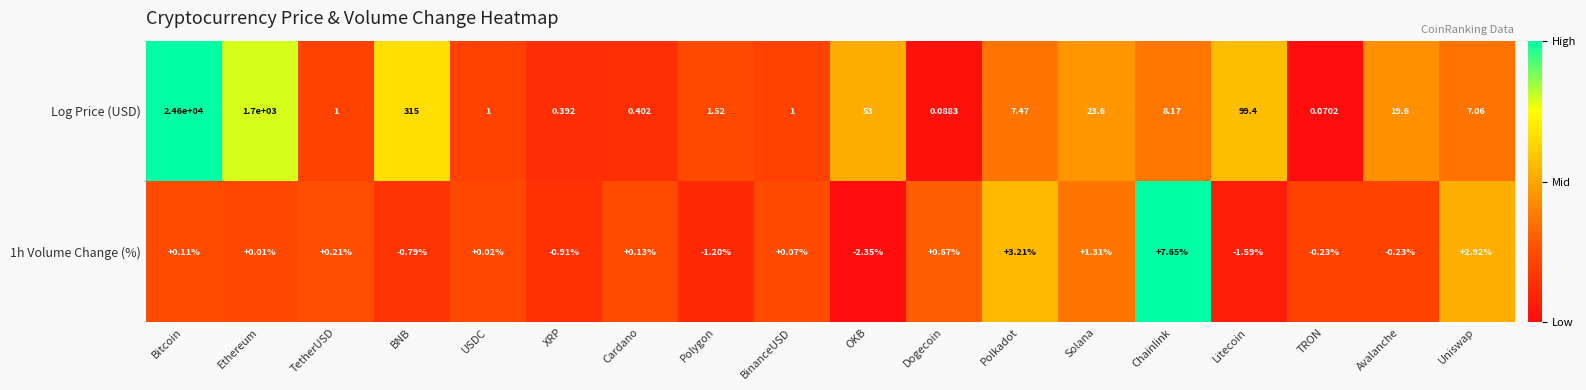

How many values in 1h Volume Change (%) are above zero?

11